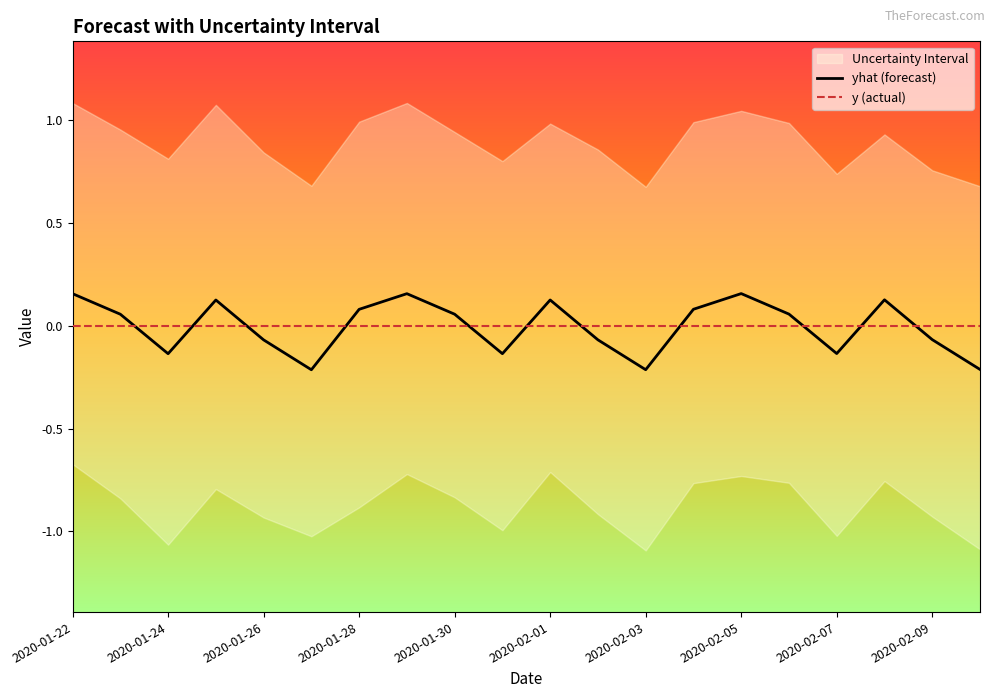

What is the total value across all series at 2020-02-05?

0.2